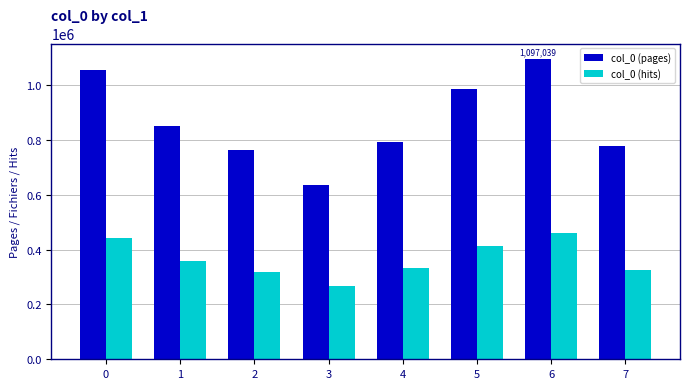

What is the total value across all series at 7?

1104037